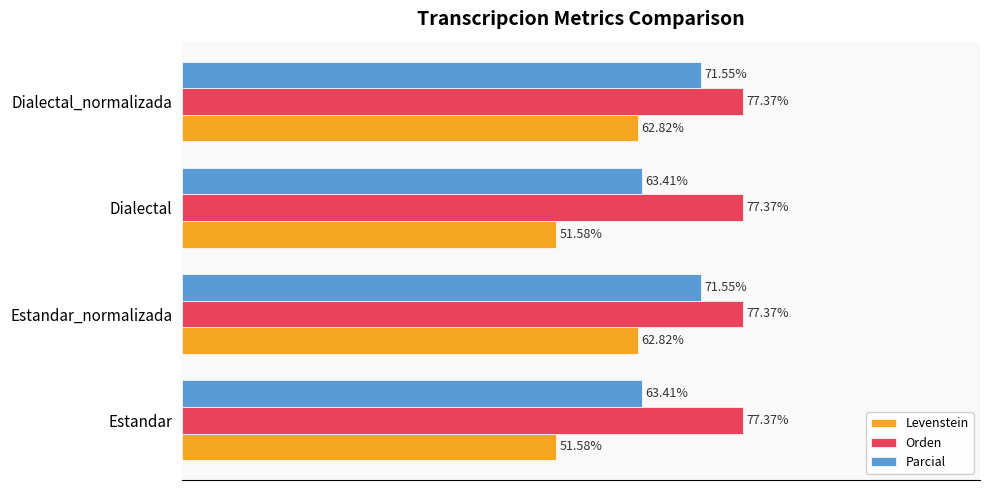

Which series has the largest range (max minus min)?

Levenstein